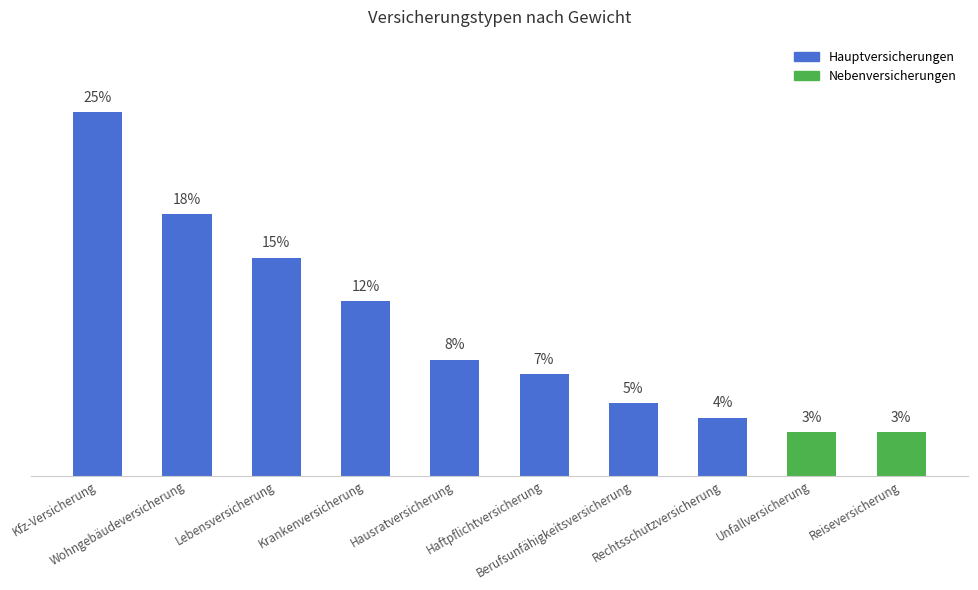

How many categories are shown in the chart?

10